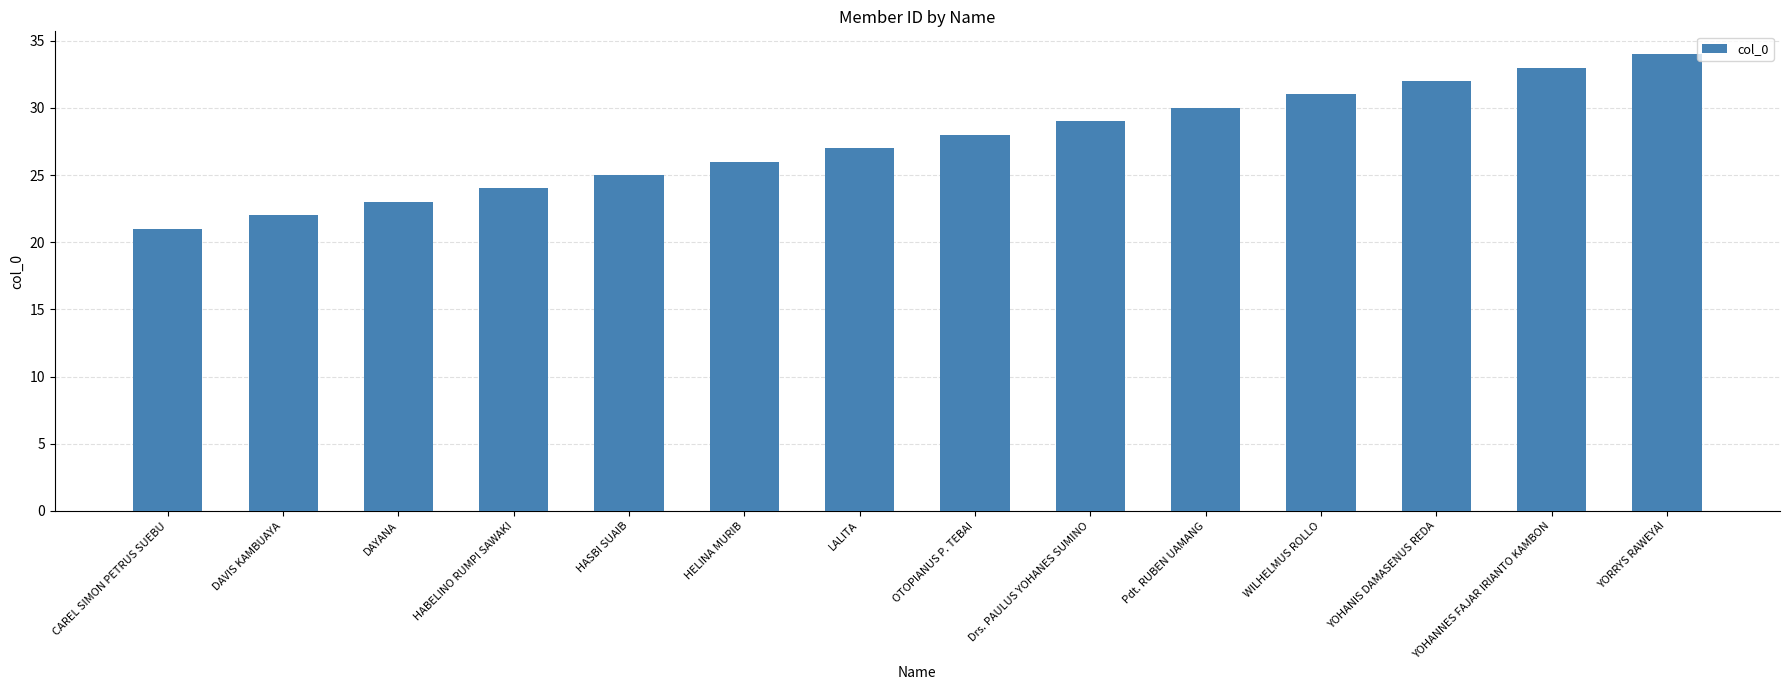

Reading left to right, what are all the values shown in this chart?

CAREL SIMON PETRUS SUEBU=21	DAVIS KAMBUAYA=22	DAYANA=23	HABELINO RUMPI SAWAKI=24	HASBI SUAIB=25	HELINA MURIB=26	LALITA=27	OTOPIANUS P. TEBAI=28	Drs. PAULUS YOHANES SUMINO=29	Pdt. RUBEN UAMANG=30	WILHELMUS ROLLO=31	YOHANIS DAMASENUS REDA=32	YOHANNES FAJAR IRIANTO KAMBON=33	YORRYS RAWEYAI=34